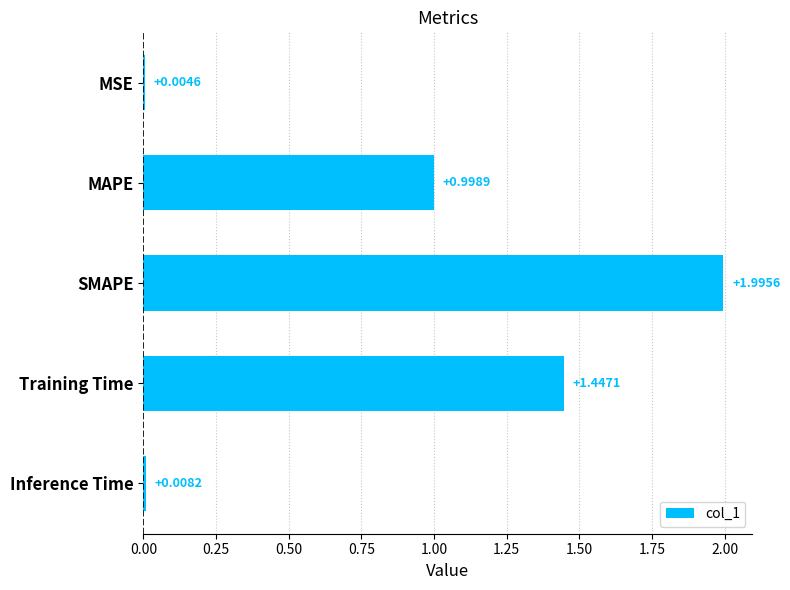

What is the change in value from MSE to MAPE?

+1.0